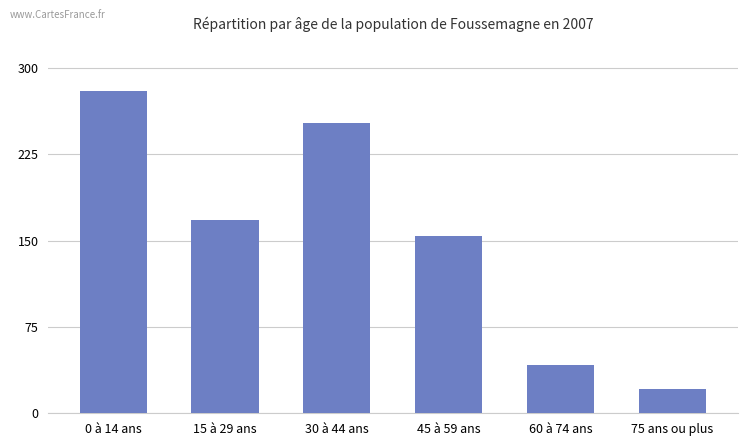

Reading left to right, what are all the values shown in this chart?

280	168	252	154	42	21